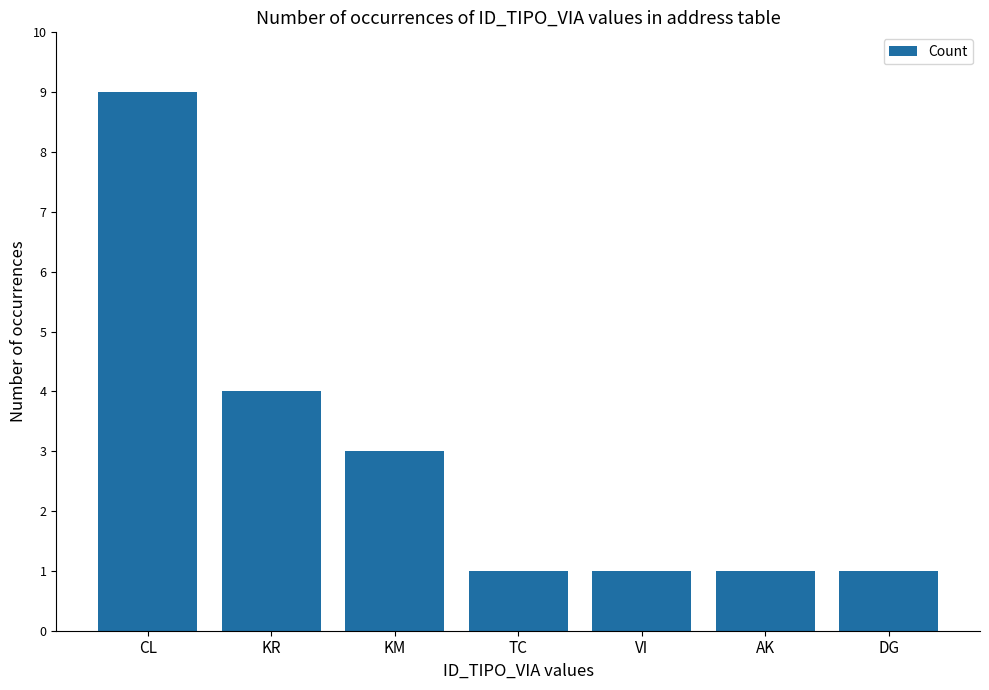

What position from the right is TC?

4